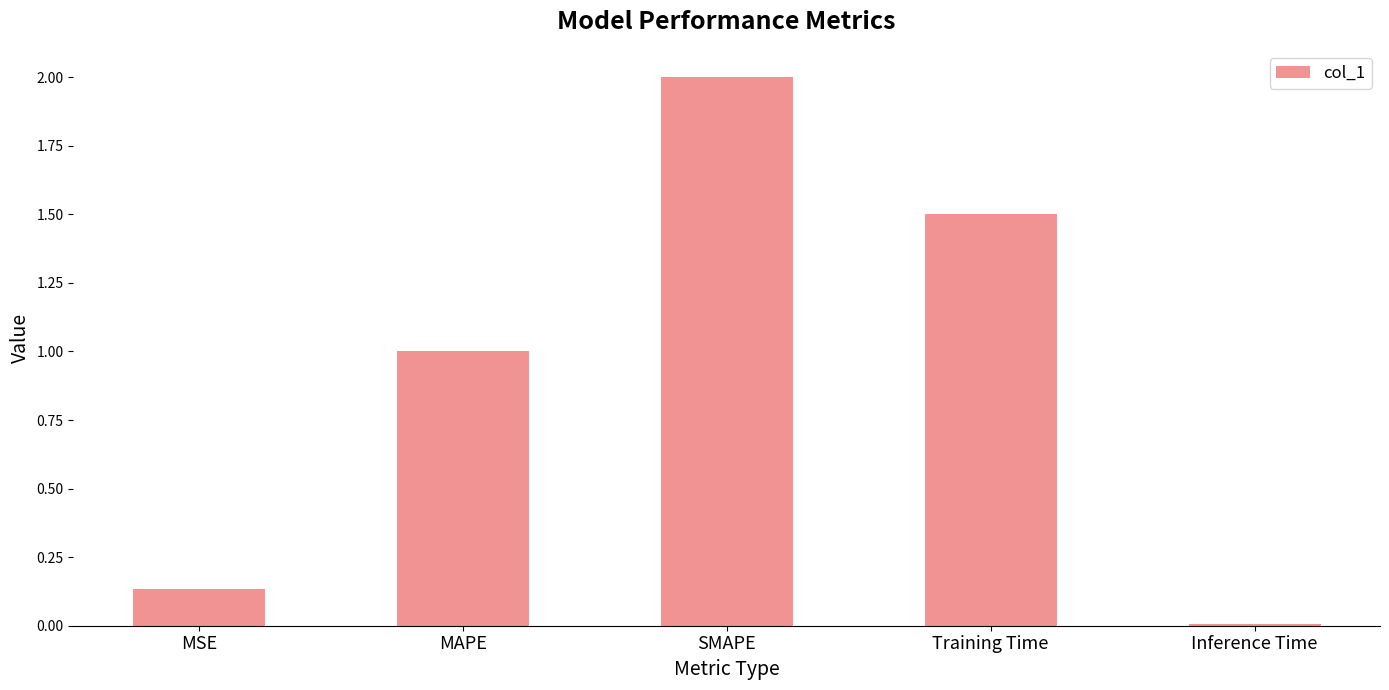

What is the average value?

0.9